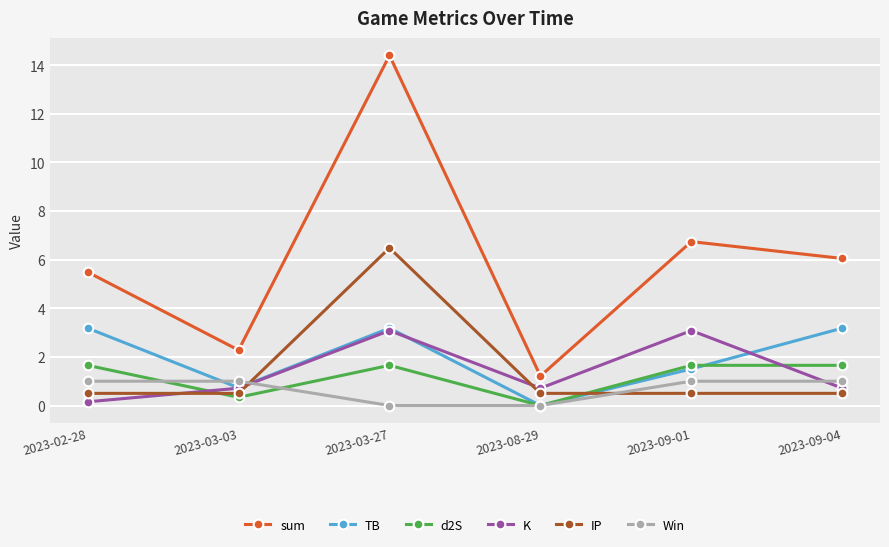

True or false: d2S has a value of 1.7 at 2023-03-27.

True